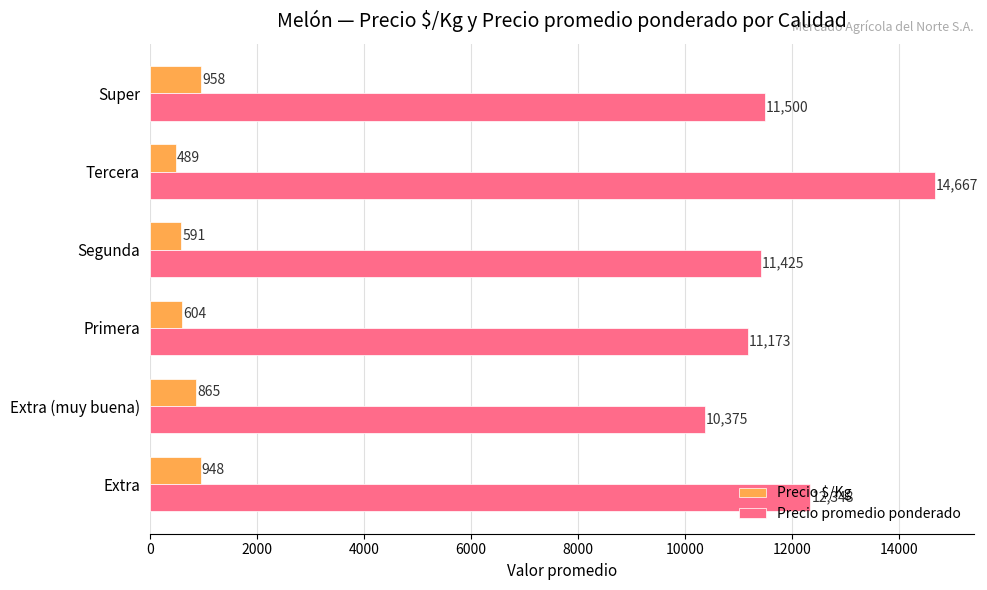

List the series in order of their overall mean, lowest first.

Precio $/Kg, Precio promedio ponderado